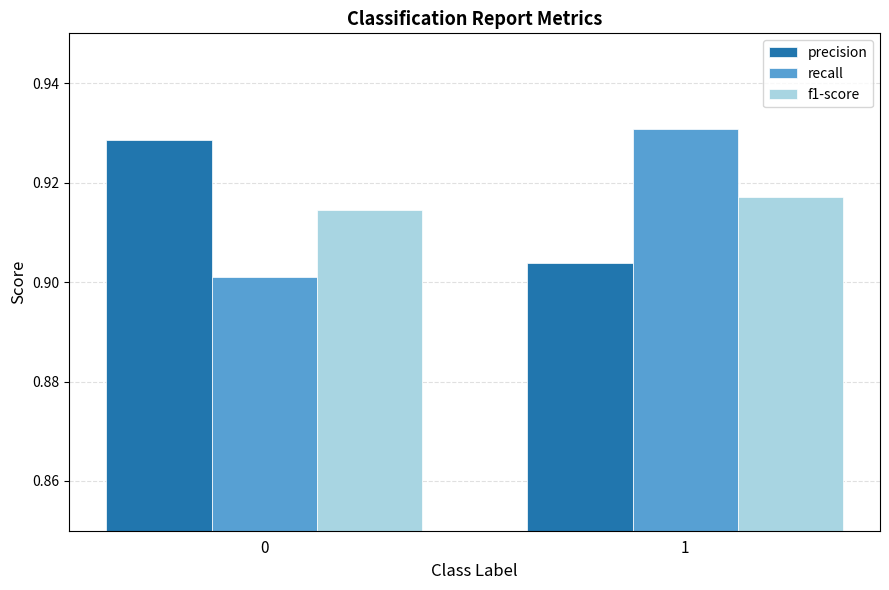

What is the sum of the f1-score values at 0 and 1?

1.8